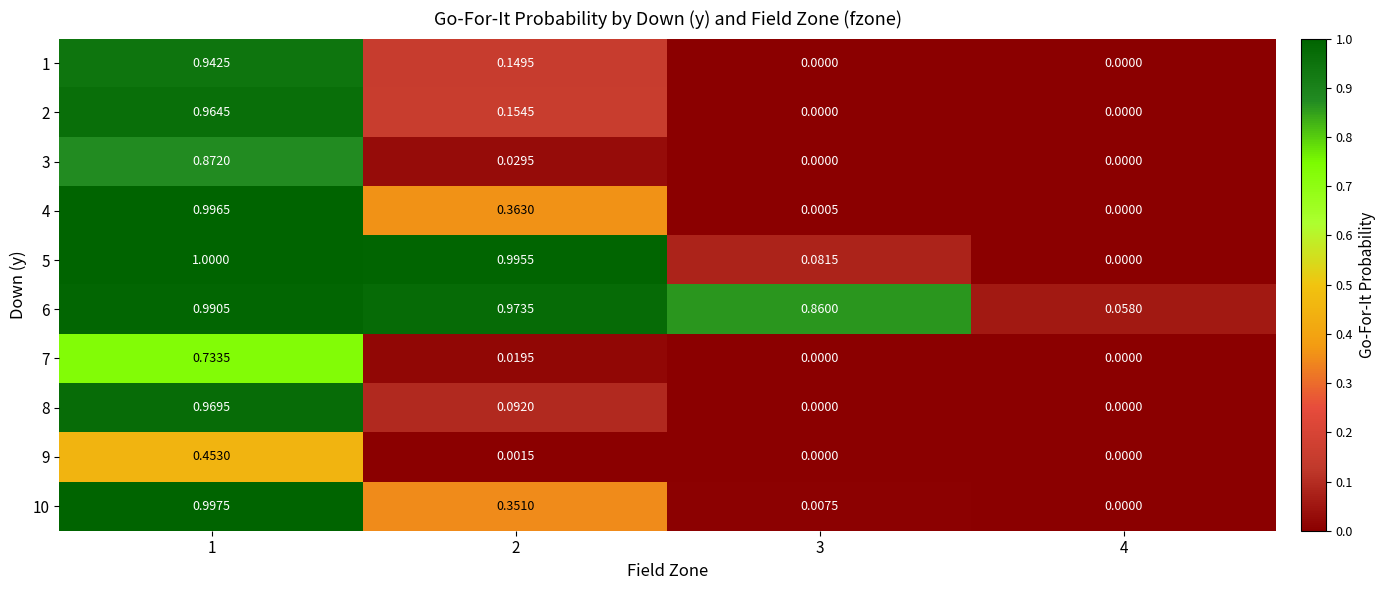

Is the value of 1 at 1 greater than the value of 6 at 1?

No